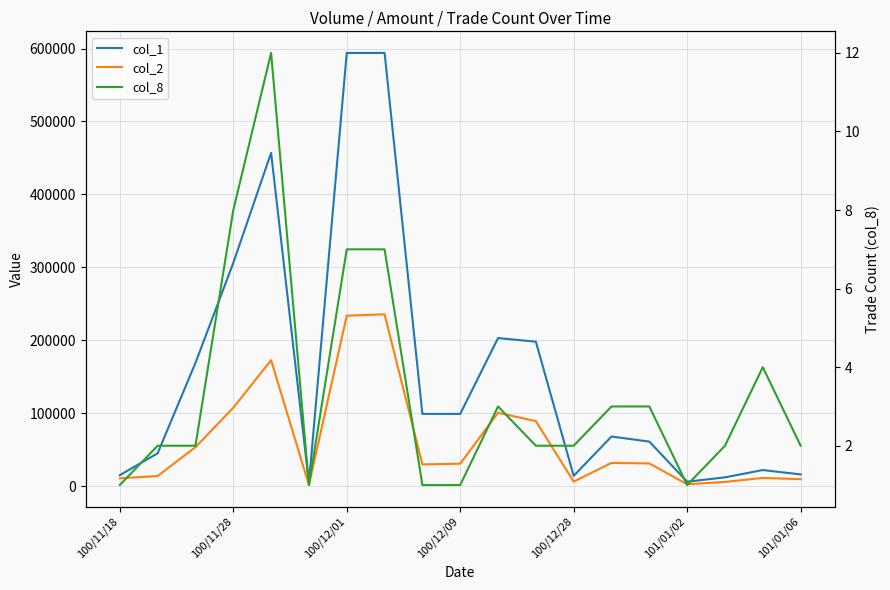

Which series changed the most between 100/11/28 and 100/12/09?

col_1